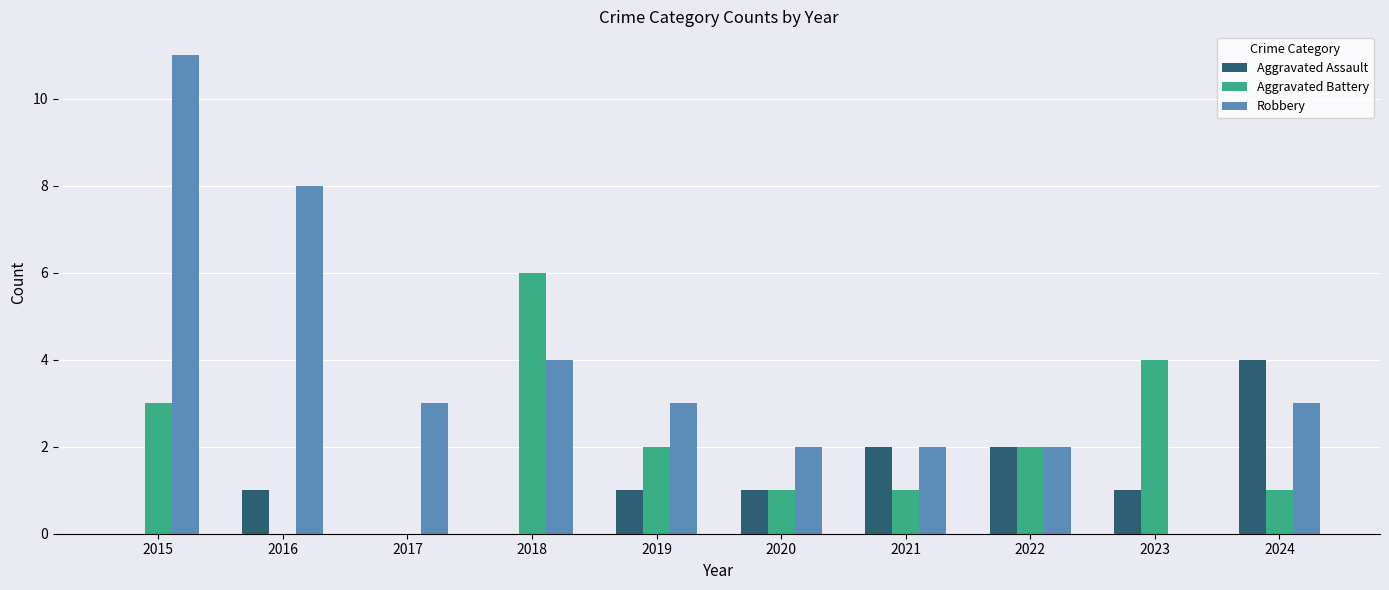

At which label does Aggravated Battery first exceed 2?

2015